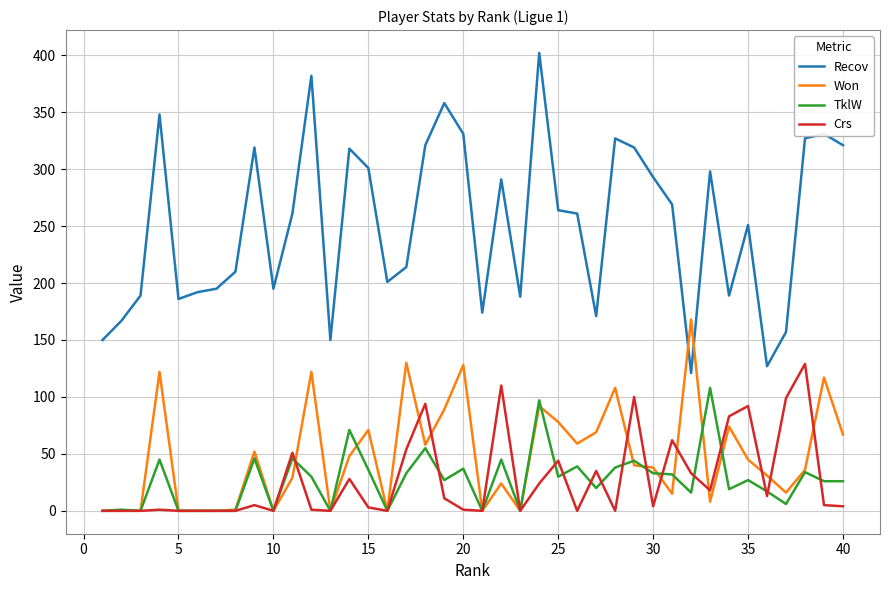

Rank the series by their maximum value, from lowest to highest.

TklW, Crs, Won, Recov